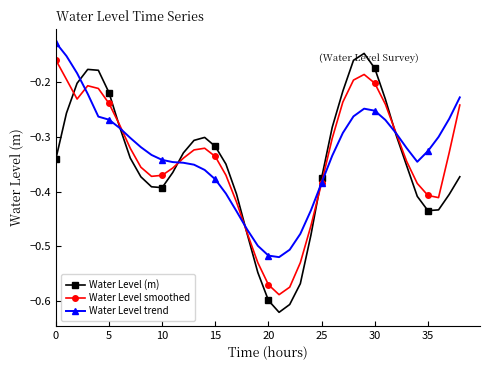

How many interior local valleys does the Water Level smoothed series have?

4